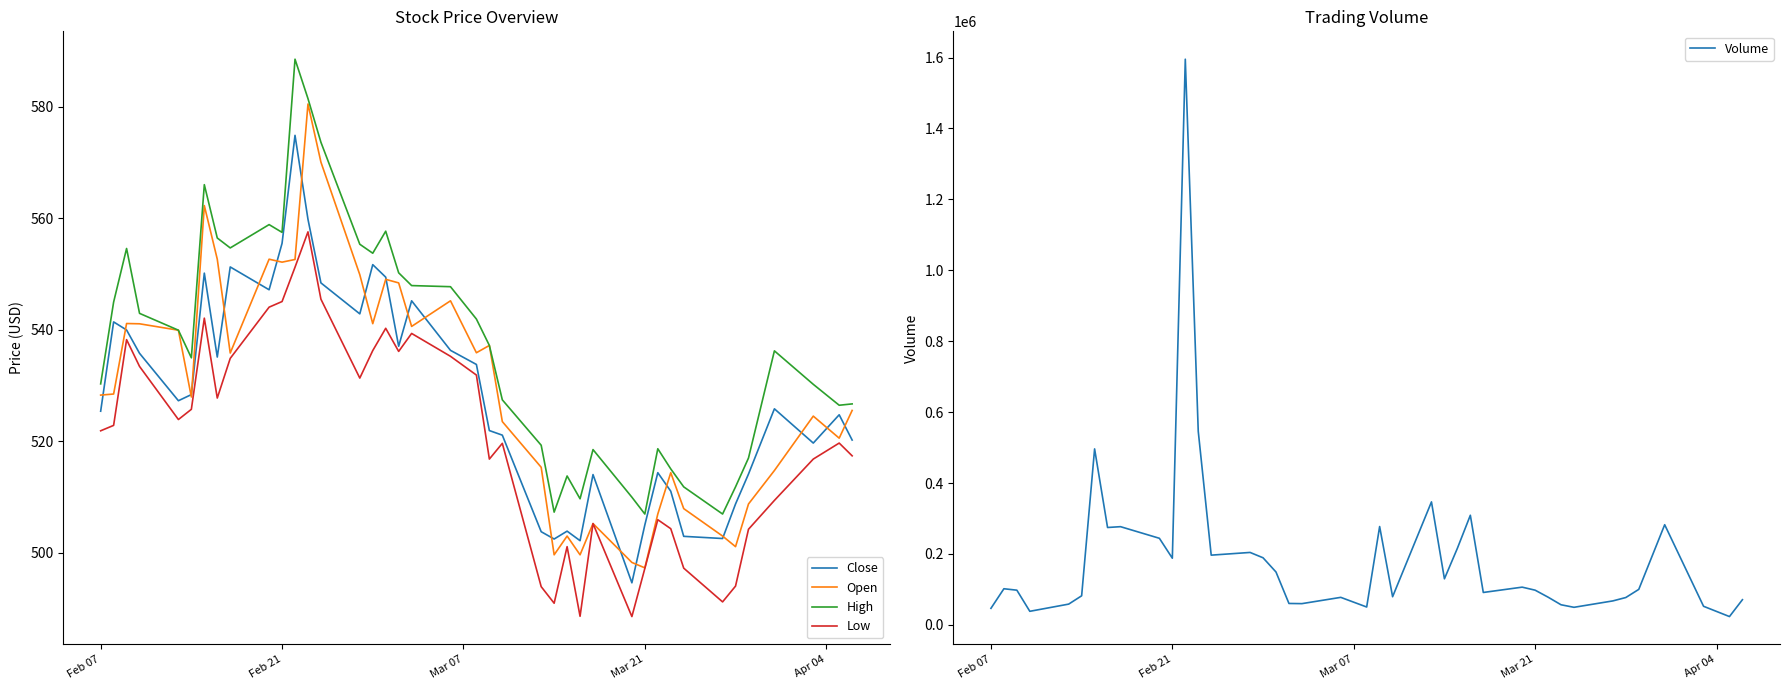

What is the value of the Low point at the 21st from the left?

531.9